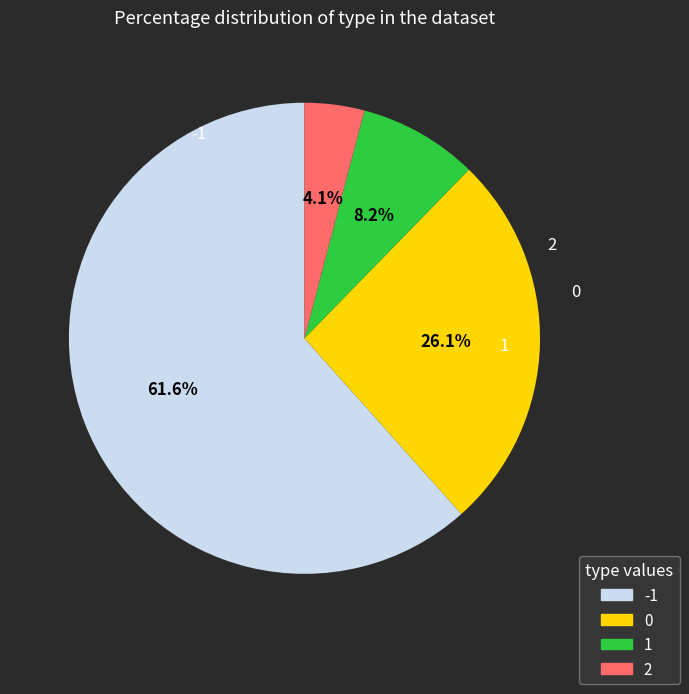

Is there any slice that represents more than half of the pie?

Yes